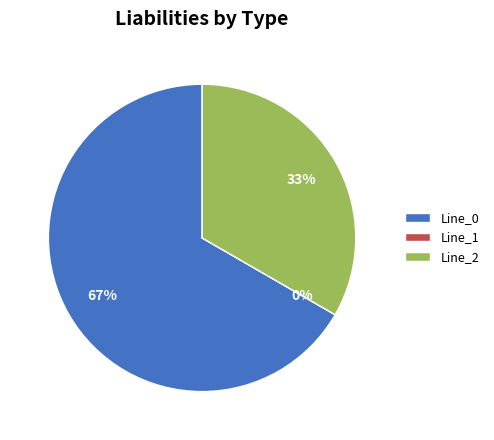

Rank the categories by value from highest to lowest.

Line_0, Line_2, Line_1